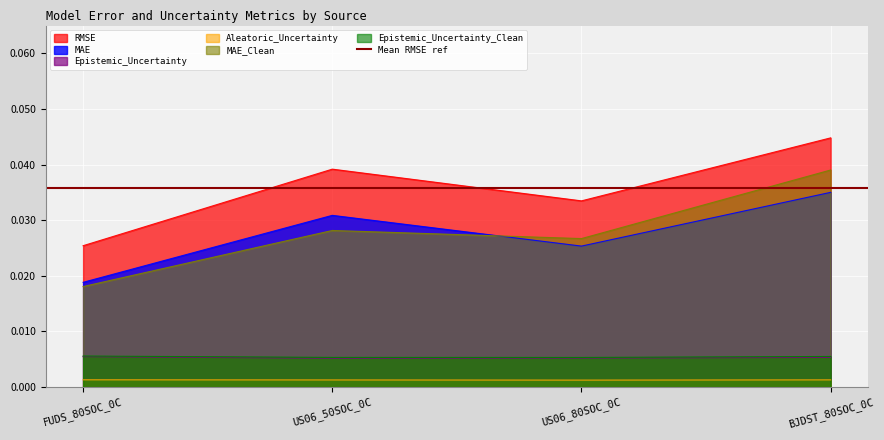

What are all the series names shown in the legend?

RMSE, MAE, Epistemic_Uncertainty, Aleatoric_Uncertainty, MAE_Clean, Epistemic_Uncertainty_Clean